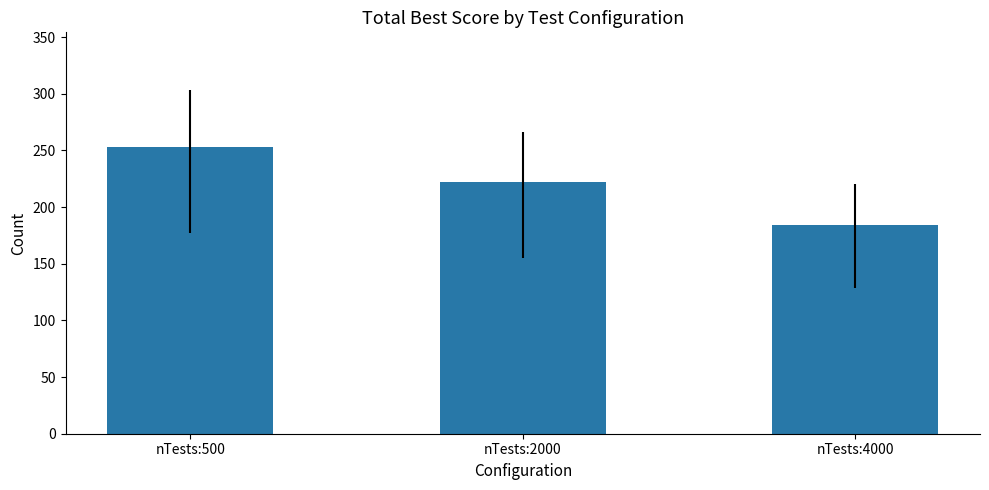

Read the value at nTests:2000, to the nearest 5.

220